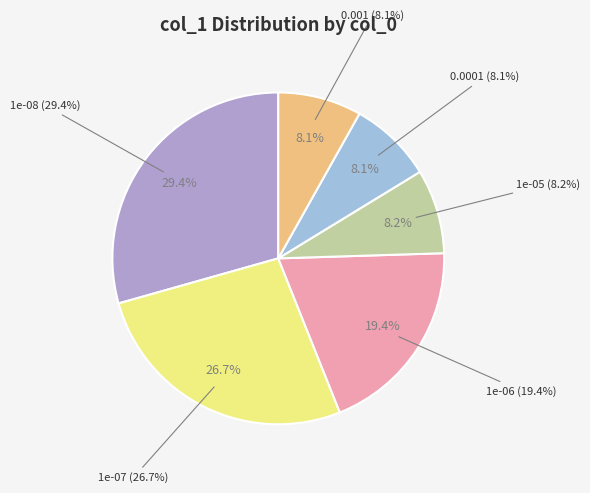

The 1e-05 slice represents 8% of the pie. True or false?

True